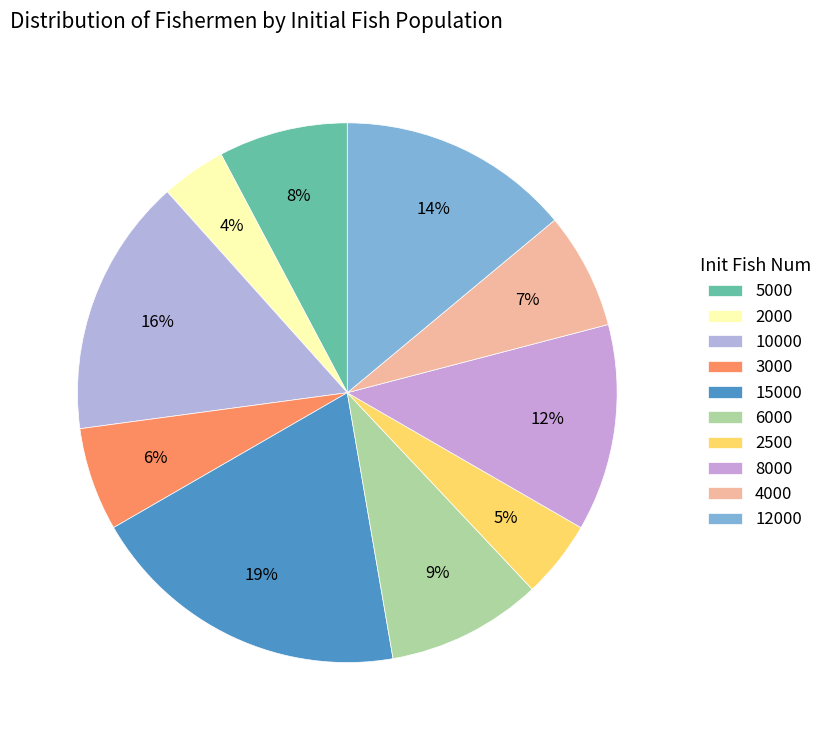

Rank the categories by value from highest to lowest.

15000, 10000, 12000, 8000, 6000, 5000, 4000, 3000, 2500, 2000